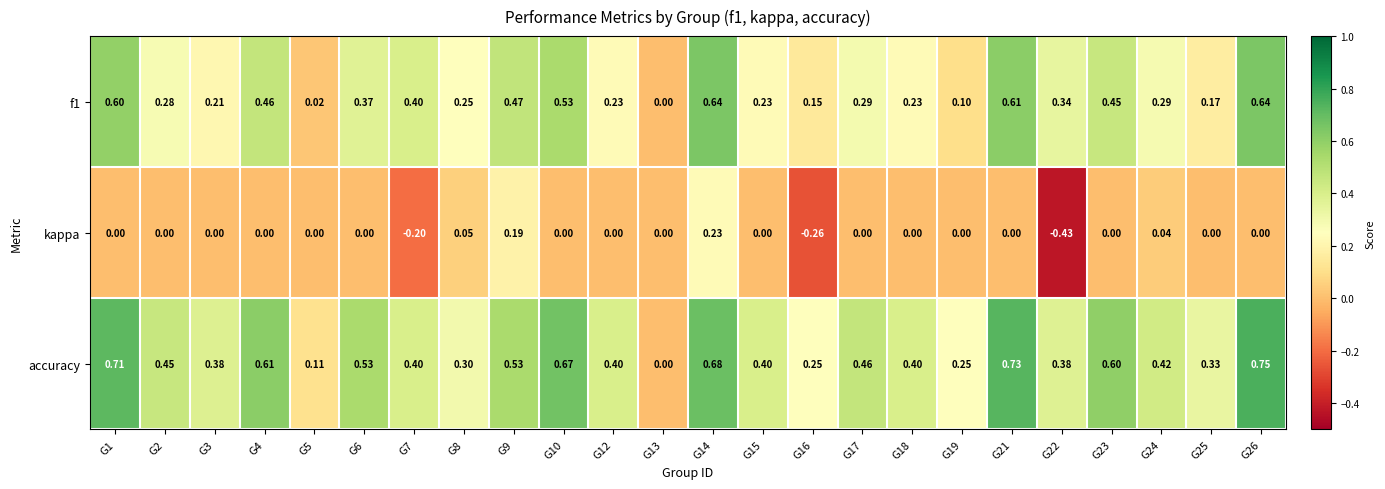

Which series has the widest spread of values?

accuracy